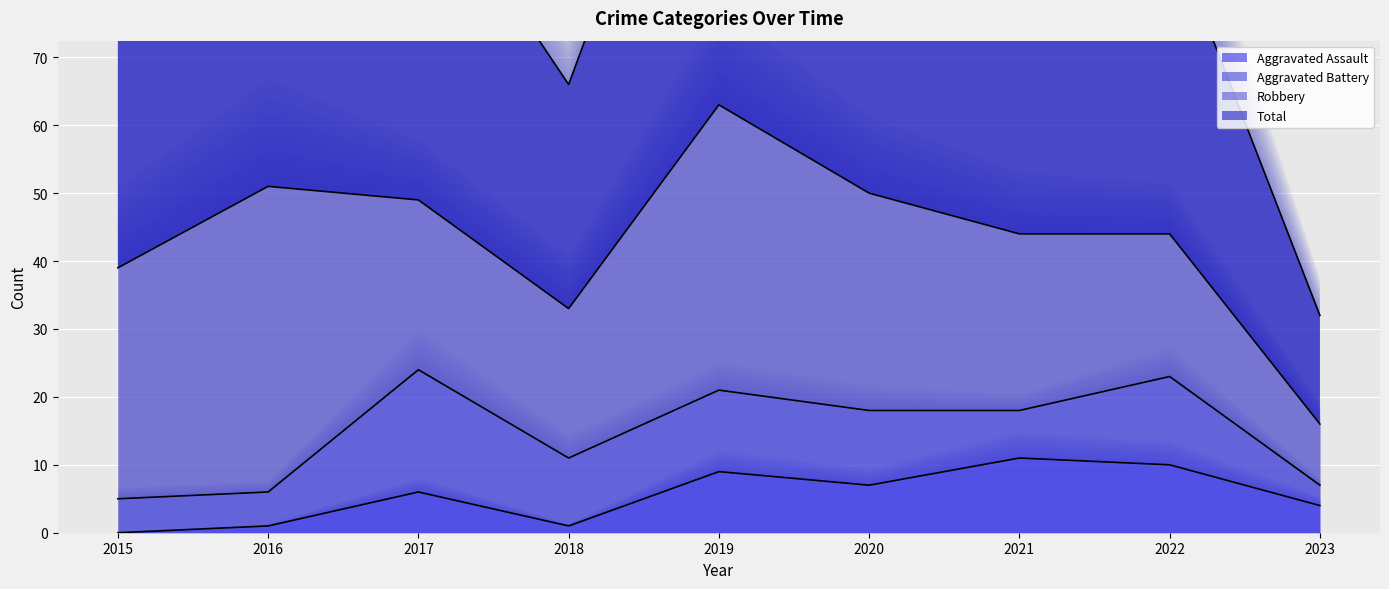

True or false: Aggravated Assault has a value of 2 at 2019.

False